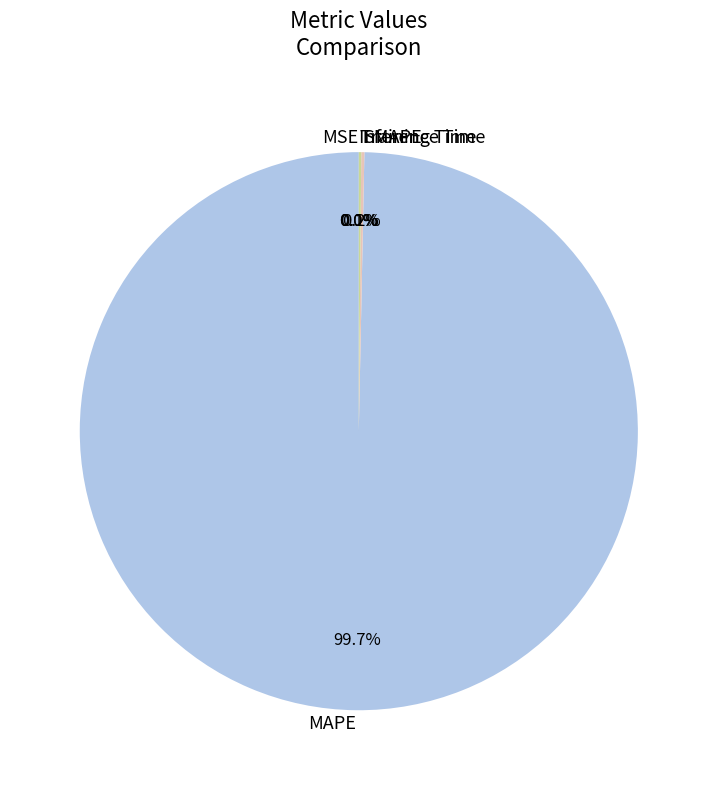

How many slices are in this pie chart?

5